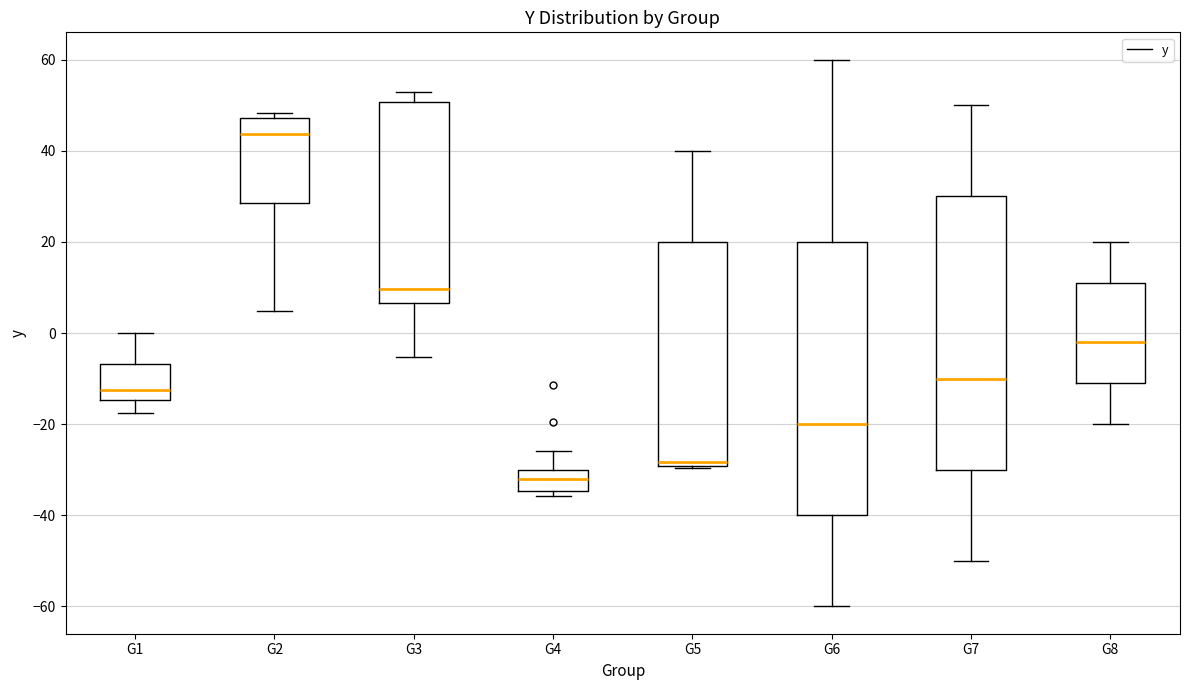

Reading left to right, transcribe this box plot: for each box, give where its median line is, the range the box spans, and where its two whiskers end, as read against the y-axis. The values are not printed on the chart, so give them approximately, as read against the axis.

G1: median -12, box -14 to -6, whiskers -18 to 0
G2: median 44, box 28 to 48, whiskers 4 to 48 (just above the box's upper edge)
G3: median 10, box 6 to 50, whiskers -6 to 54
G4: median -32, box -34 to -30, whiskers -36 to -26
G5: median -28, box -30 to 20, whiskers -30 to 40
G6: median -20, box -40 to 20, whiskers -60 to 60
G7: median -10, box -30 to 30, whiskers -50 to 50
G8: median -2, box -10 to 12, whiskers -20 to 20